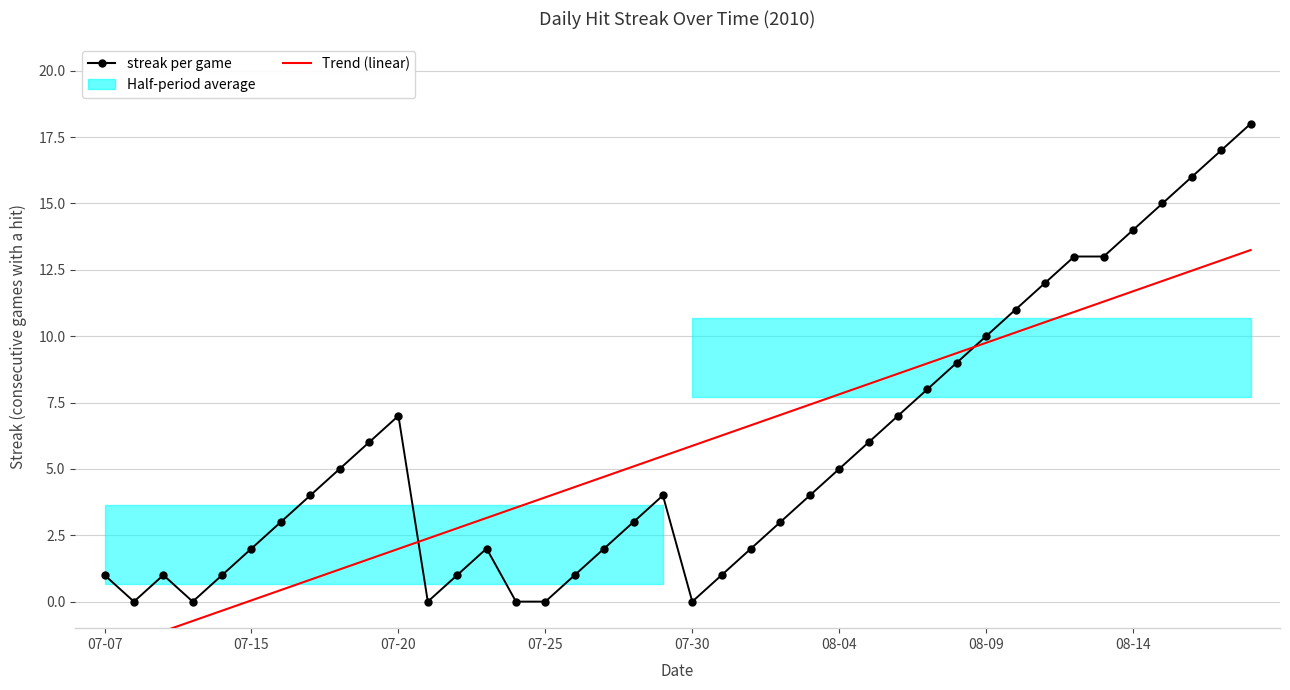

What is the approximate value of Trend at 28?

9.0